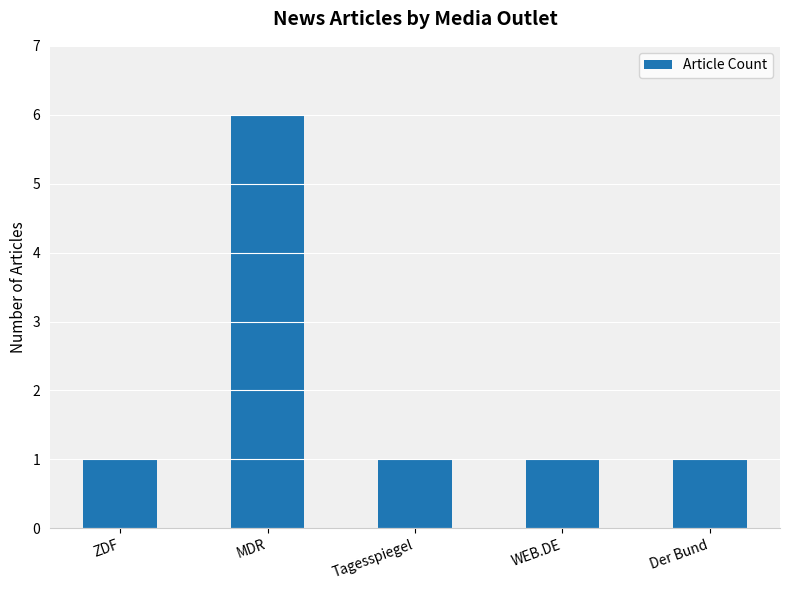

Reading left to right, transcribe all the data shown in this chart.

ZDF=1	MDR=6	Tagesspiegel=1	WEB.DE=1	Der Bund=1